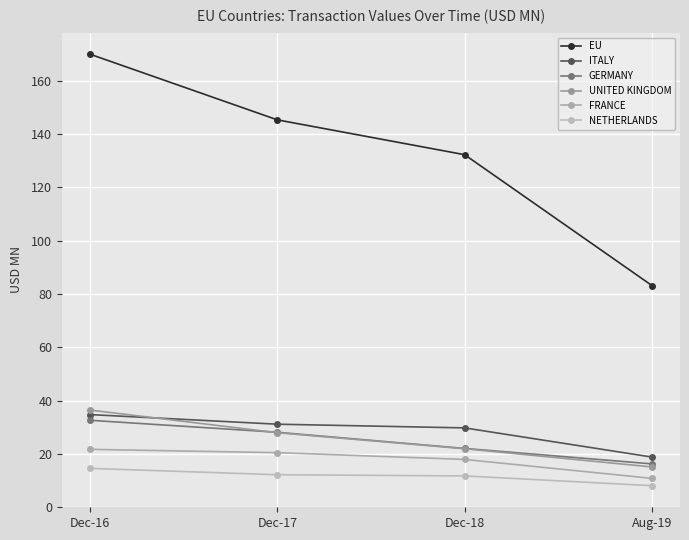

What is the label of the 1st point from the left?

Dec-16